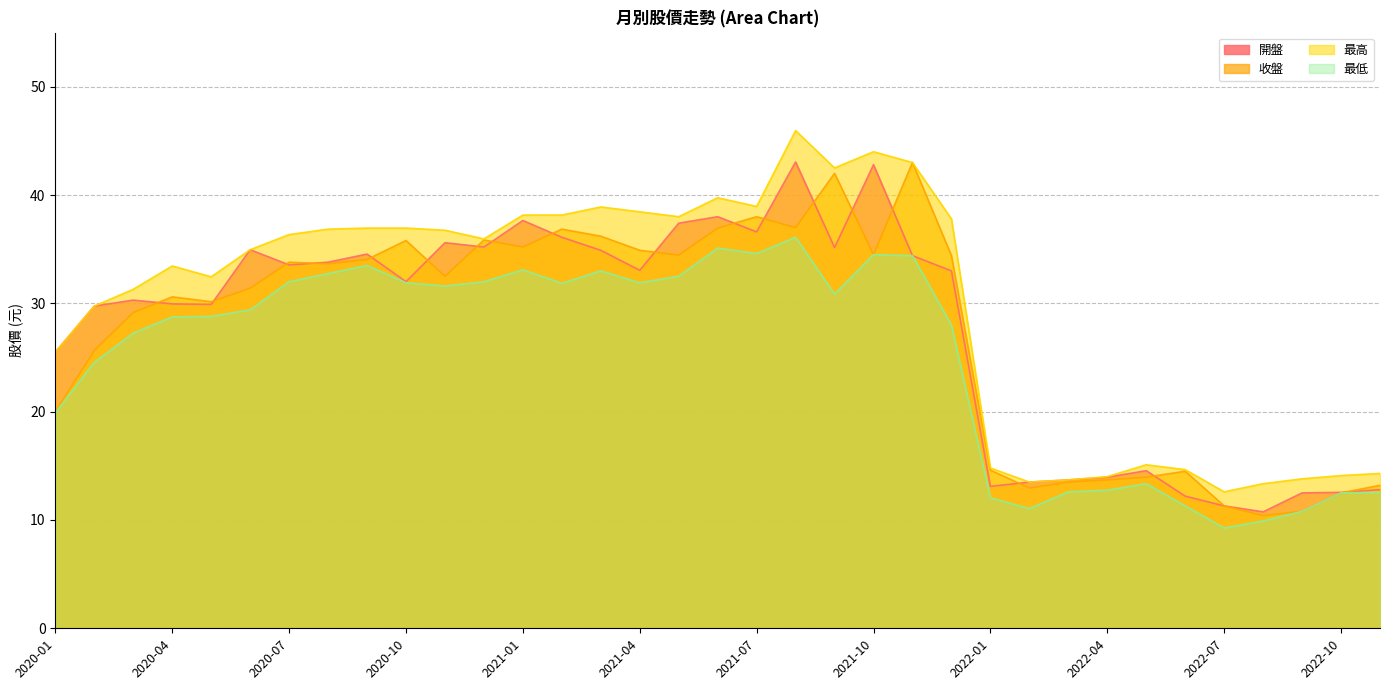

What is the spread (max minus min) of values at 2020-11?

5.1